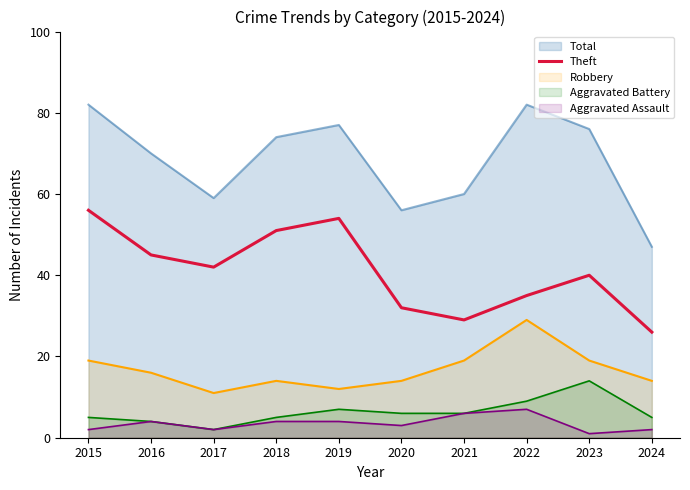

True or false: there are more than 1 points higher than both neighbors.

True